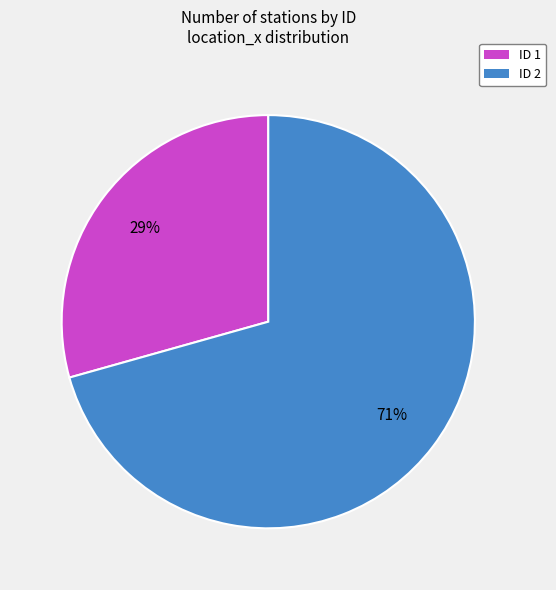

Is there any slice that represents more than half of the pie?

Yes